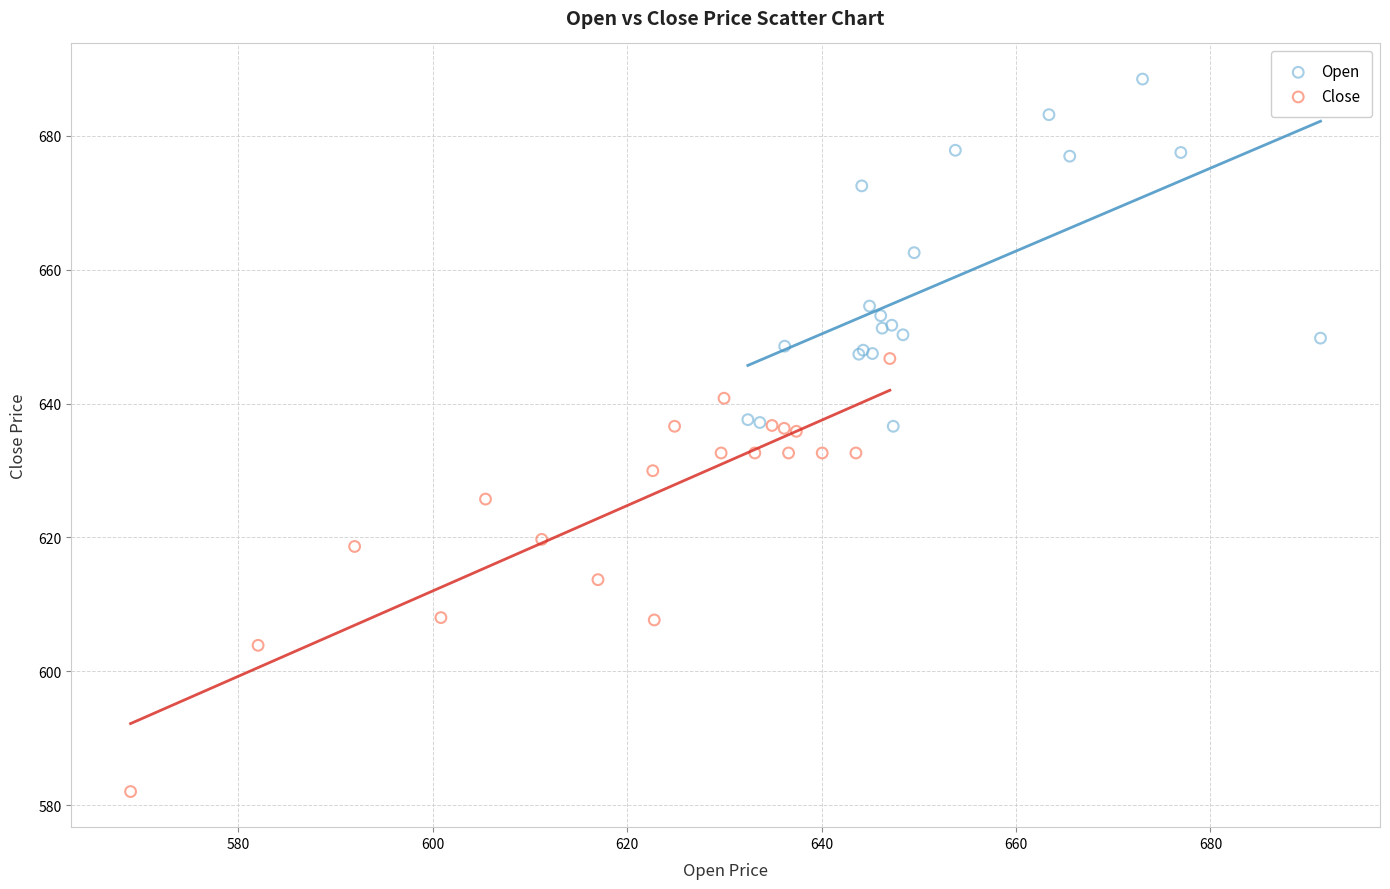

Which series contains the lowest Y value?

Close